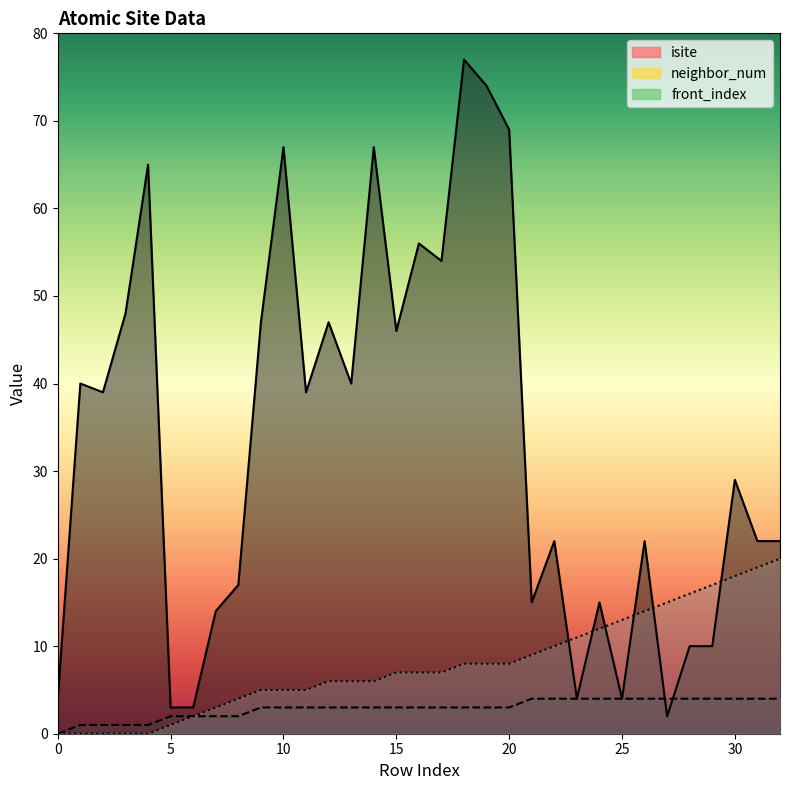

What is the spread (max minus min) of values at 8?

15